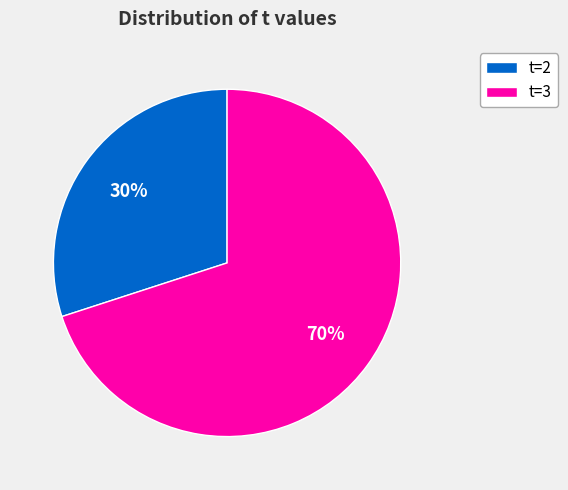

Which category has the biggest portion of the pie?

t=3